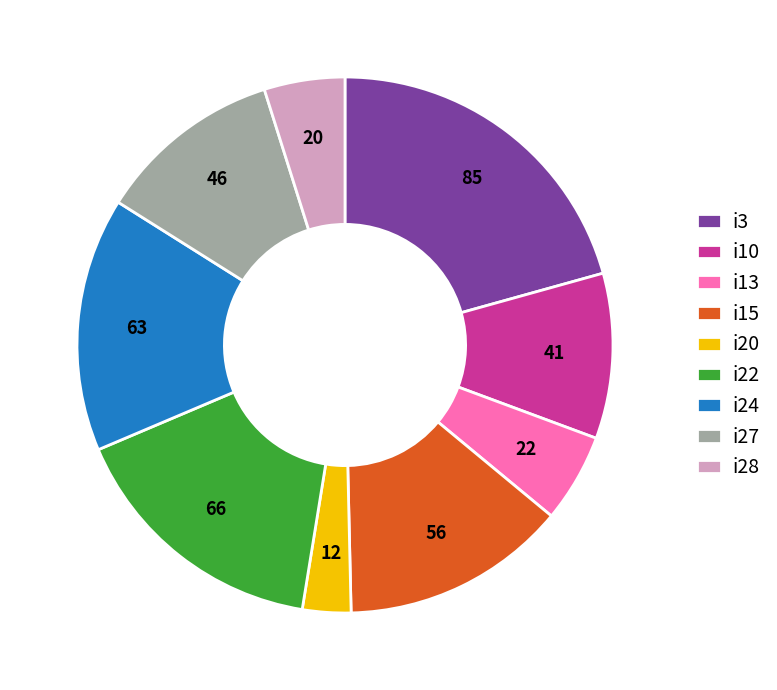

Which has a higher value, i28 or i20?

i28